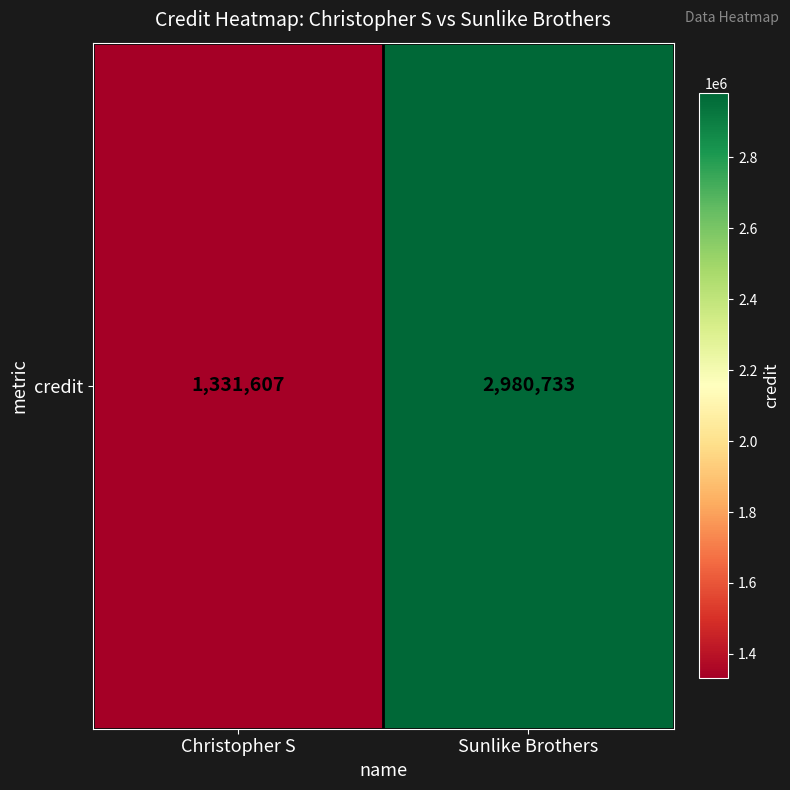

The value at Christopher S is 1331607. True or false?

True